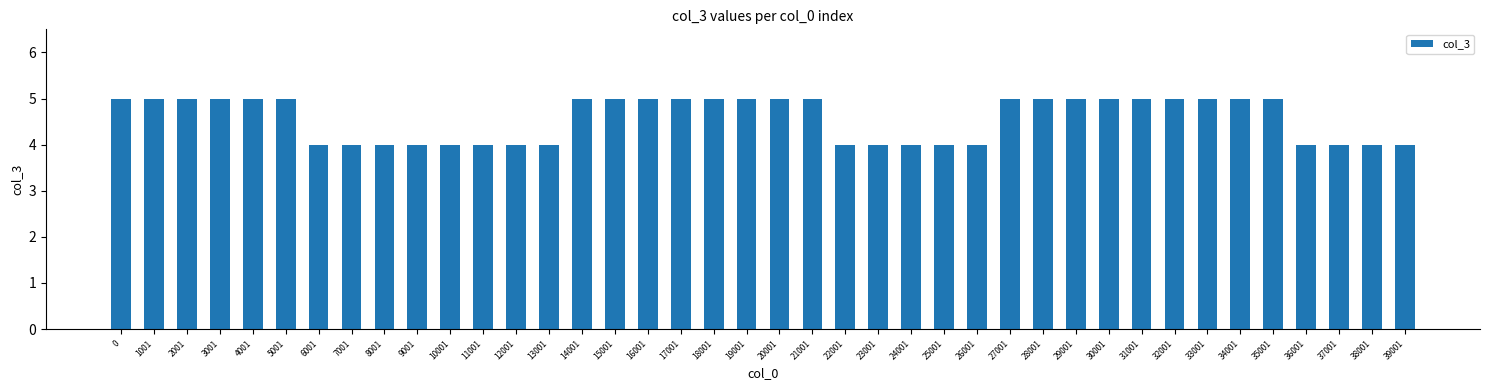

The value at 13001 is 5. True or false?

False